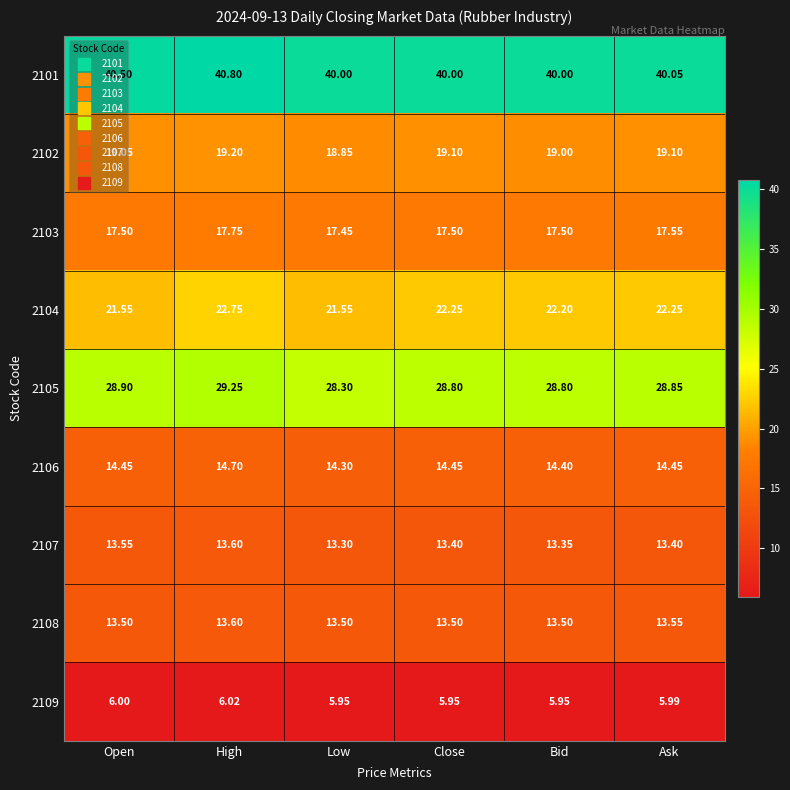

Is the value of 2101 at Low greater than the value of 2109 at Open?

Yes